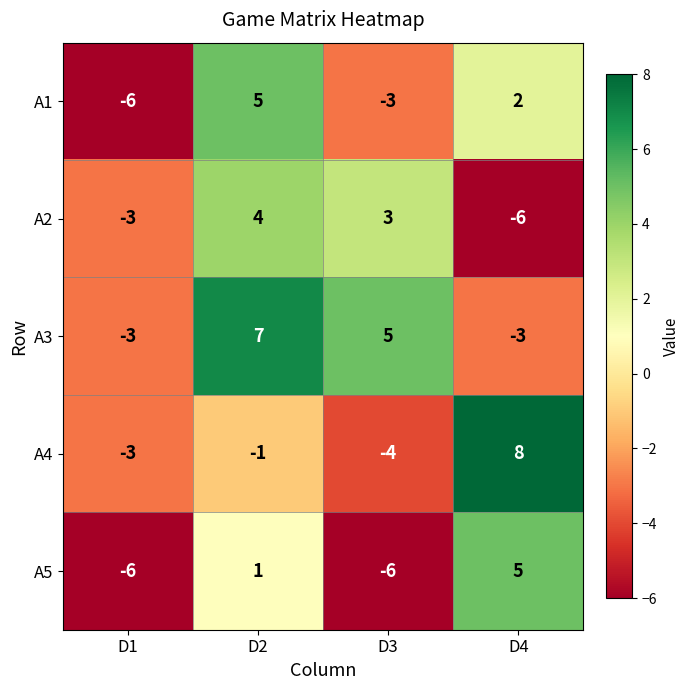

Is it true that A5 equals 5 at D4?

True